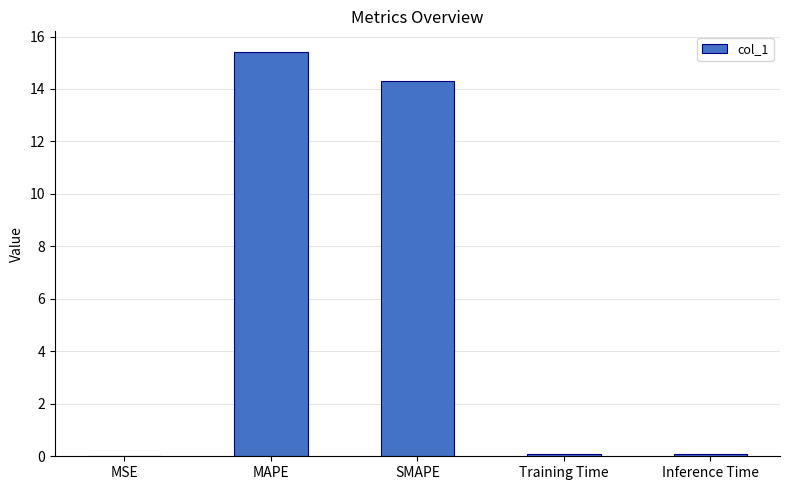

What is the change in value from MAPE to Inference Time?

-15.3